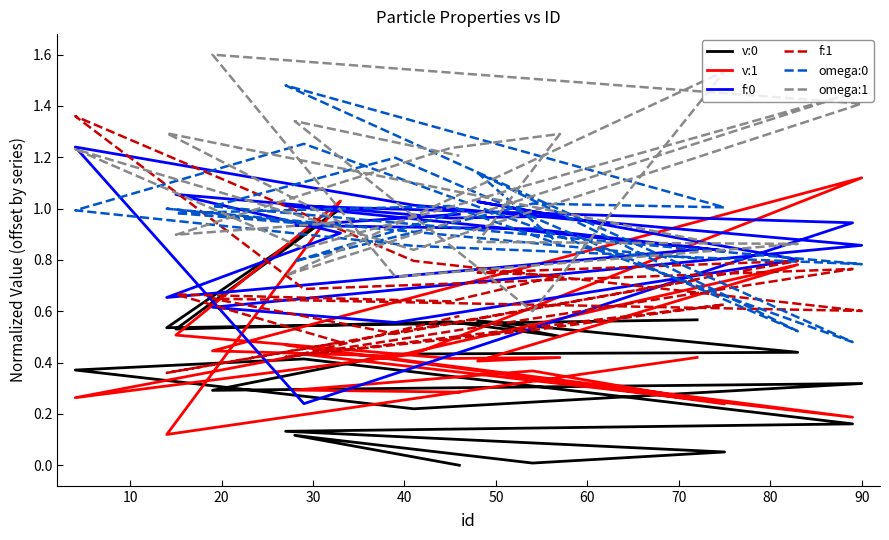

At which category does v:0 reach its first local valley?

10